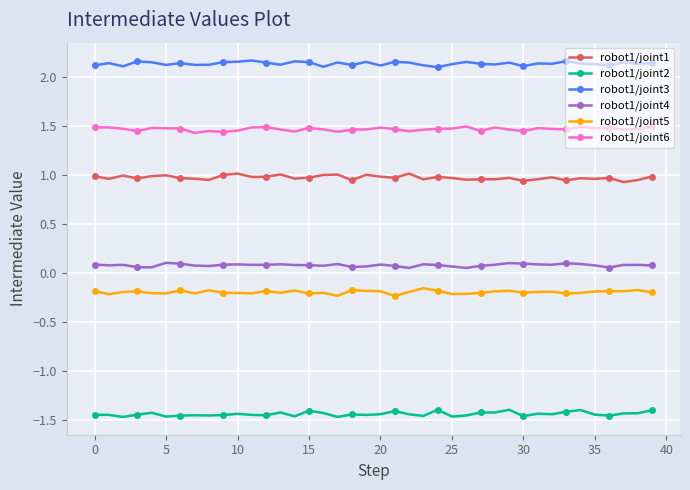

What is the sum of all robot1/joint3 values?

85.5